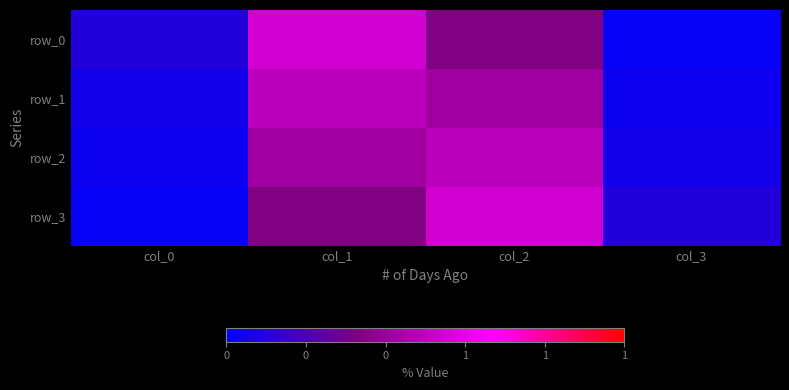

Which has a higher value, col_2 or col_0?

col_2